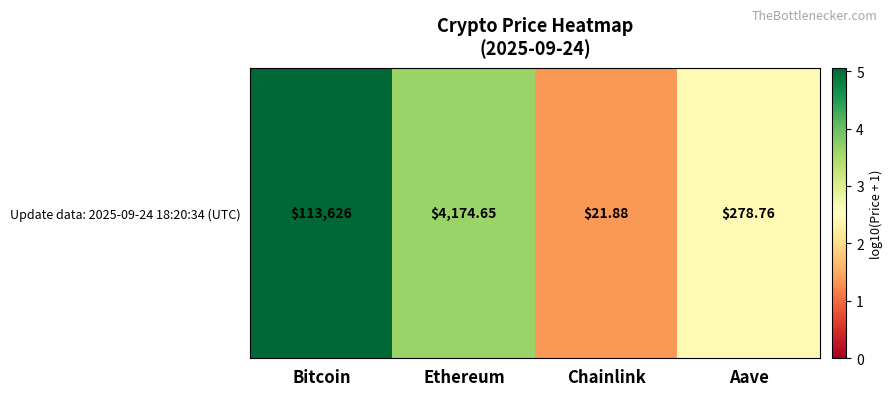

Which has a higher value, Ethereum or Bitcoin?

Bitcoin